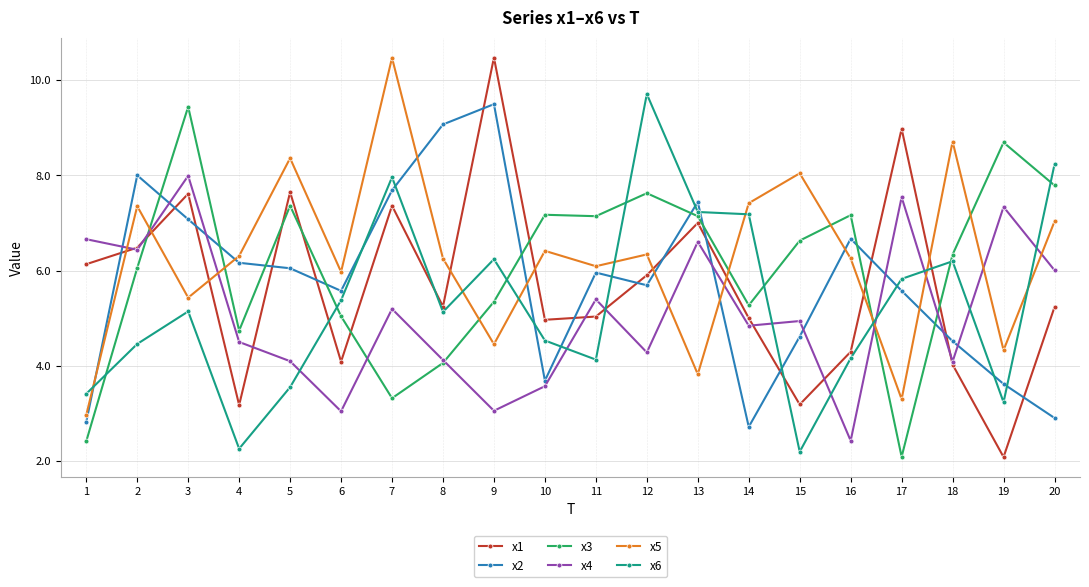

Does the chart have visible grid lines?

Yes